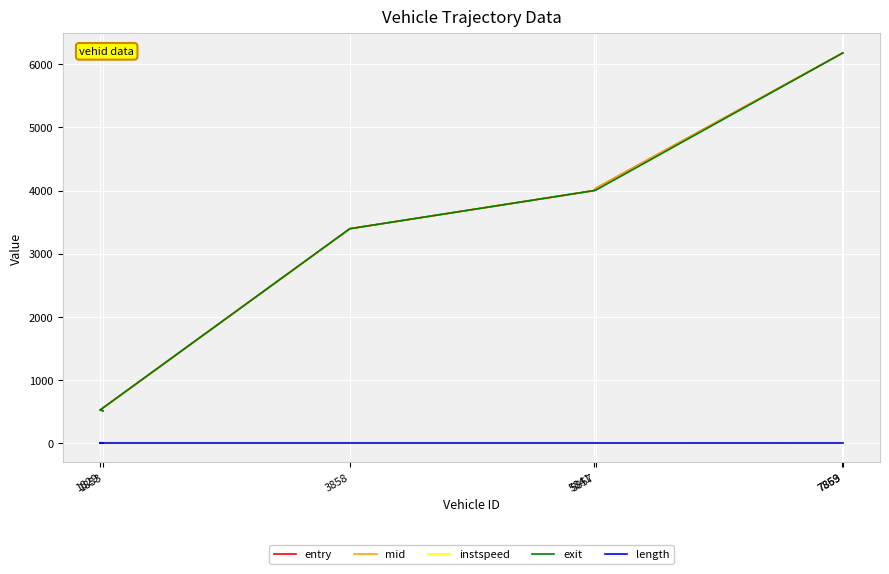

Which has a higher value, 3858 or 1829?

3858